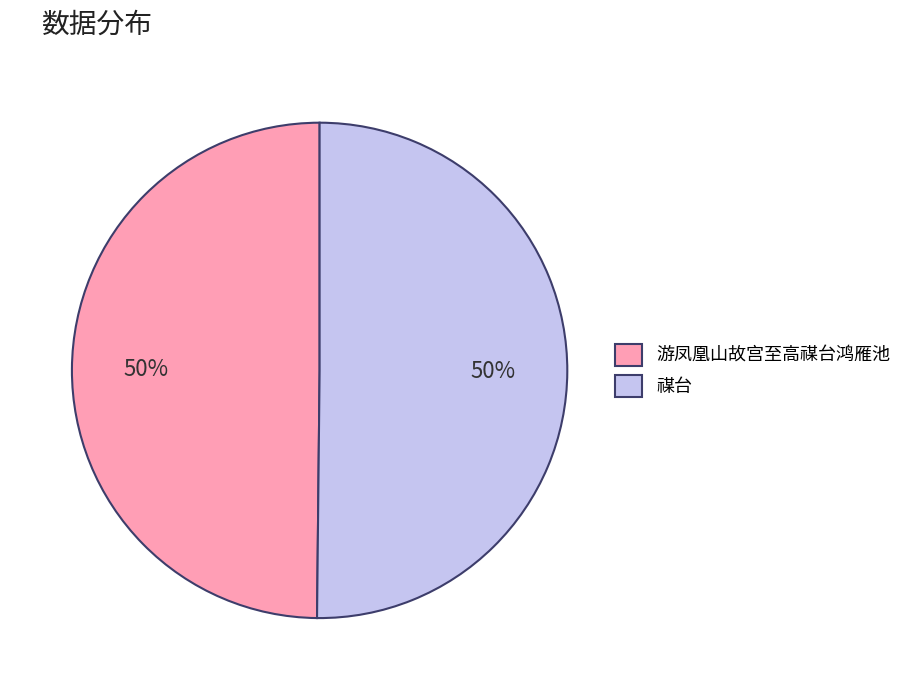

To the nearest percent, what is the average slice percentage?

50%